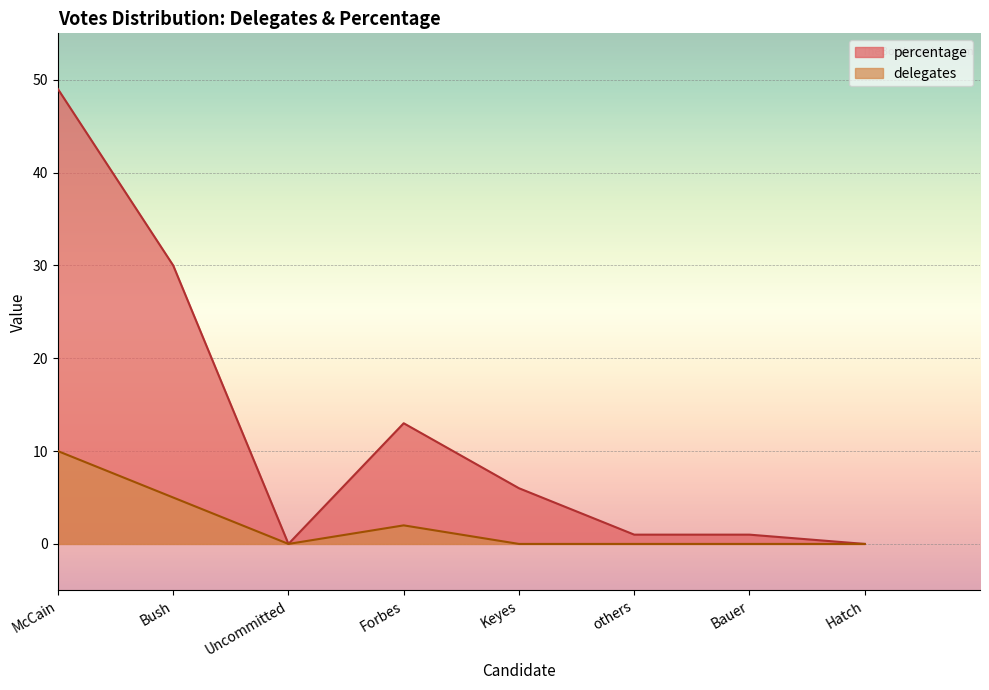

What is the average value of the percentage series?

12